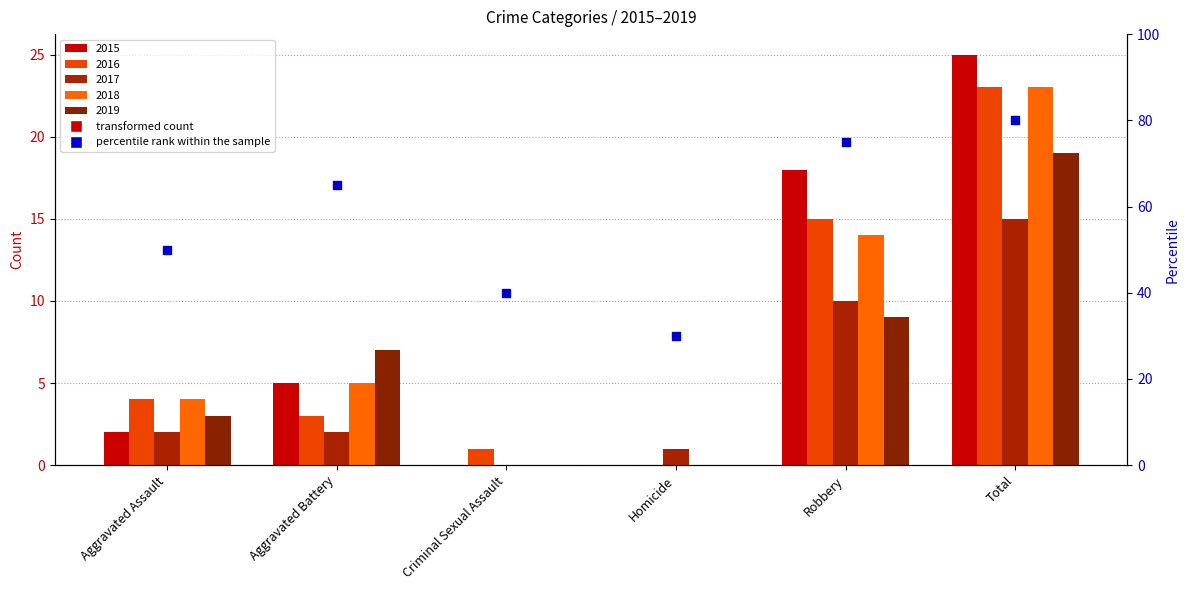

Which has a higher value, Aggravated Assault or Robbery?

Robbery